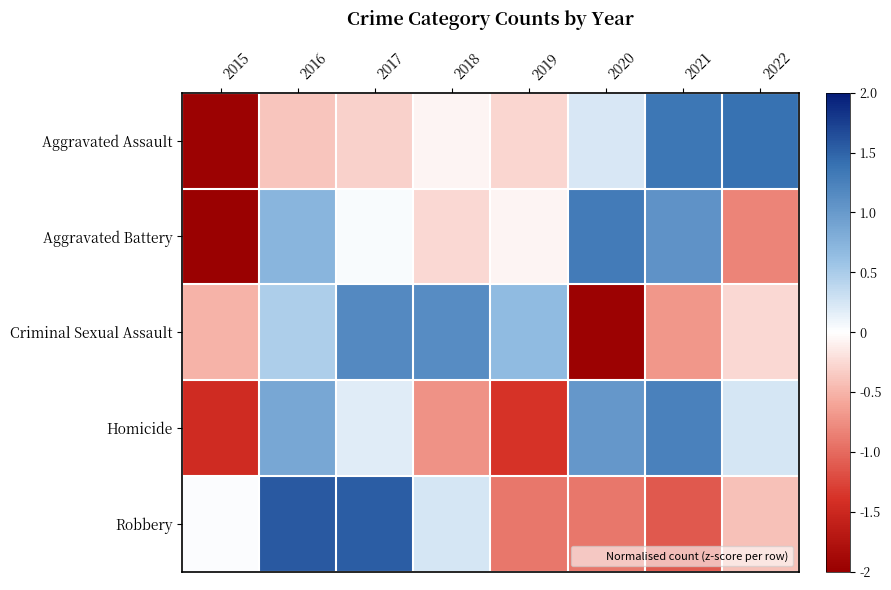

Reading left to right, transcribe all the data shown in this chart.

Aggravated Assault: 2015=-2.0	2016=-0.4	2017=-0.3	2018=-0.1	2019=-0.3	2020=0.2	2021=1.4	2022=1.4
Aggravated Battery: 2015=-2.0	2016=0.7	2017=0.0	2018=-0.3	2019=-0.1	2020=1.3	2021=1.1	2022=-0.8
Criminal Sexual Assault: 2015=-0.5	2016=0.5	2017=1.2	2018=1.1	2019=0.7	2020=-2.0	2021=-0.7	2022=-0.3
Homicide: 2015=-1.5	2016=0.9	2017=0.2	2018=-0.7	2019=-1.4	2020=1.0	2021=1.2	2022=0.2
Robbery: 2015=0.0	2016=1.6	2017=1.5	2018=0.2	2019=-0.9	2020=-0.9	2021=-1.1	2022=-0.4